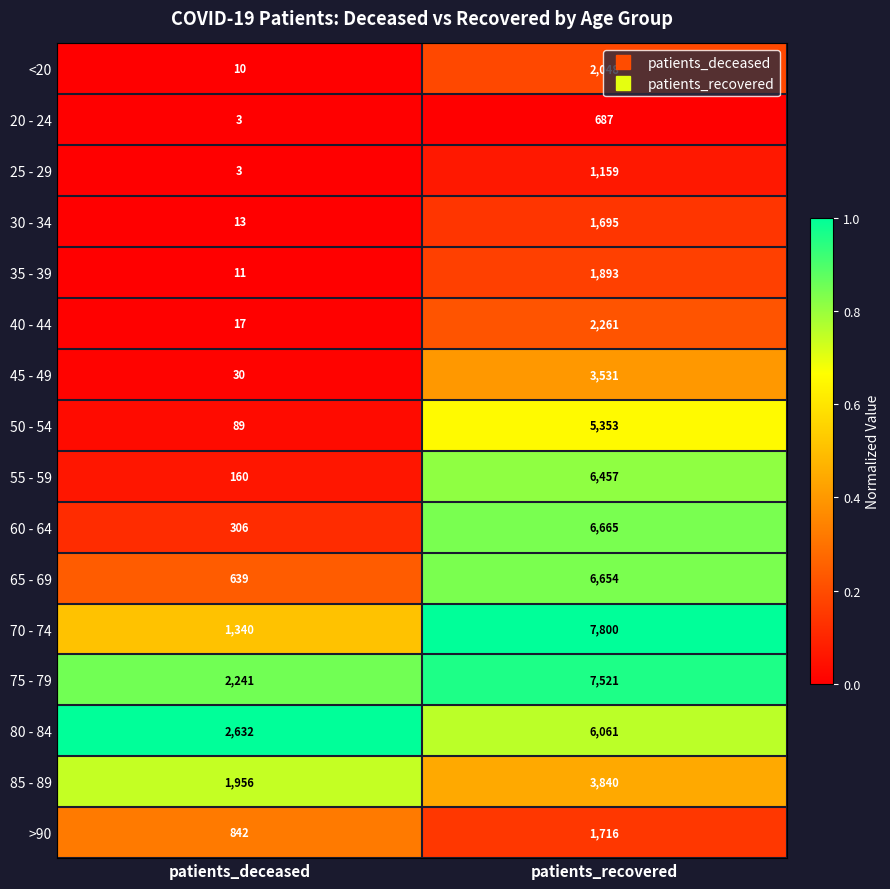

Which series changed the most between patients_deceased and patients_recovered?

70 - 74